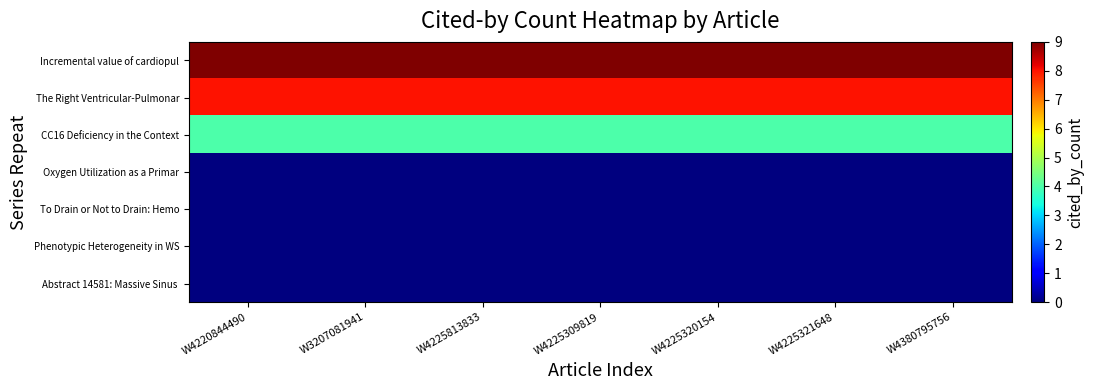

Which series has the largest total across all categories?

Incremental value of cardiopul